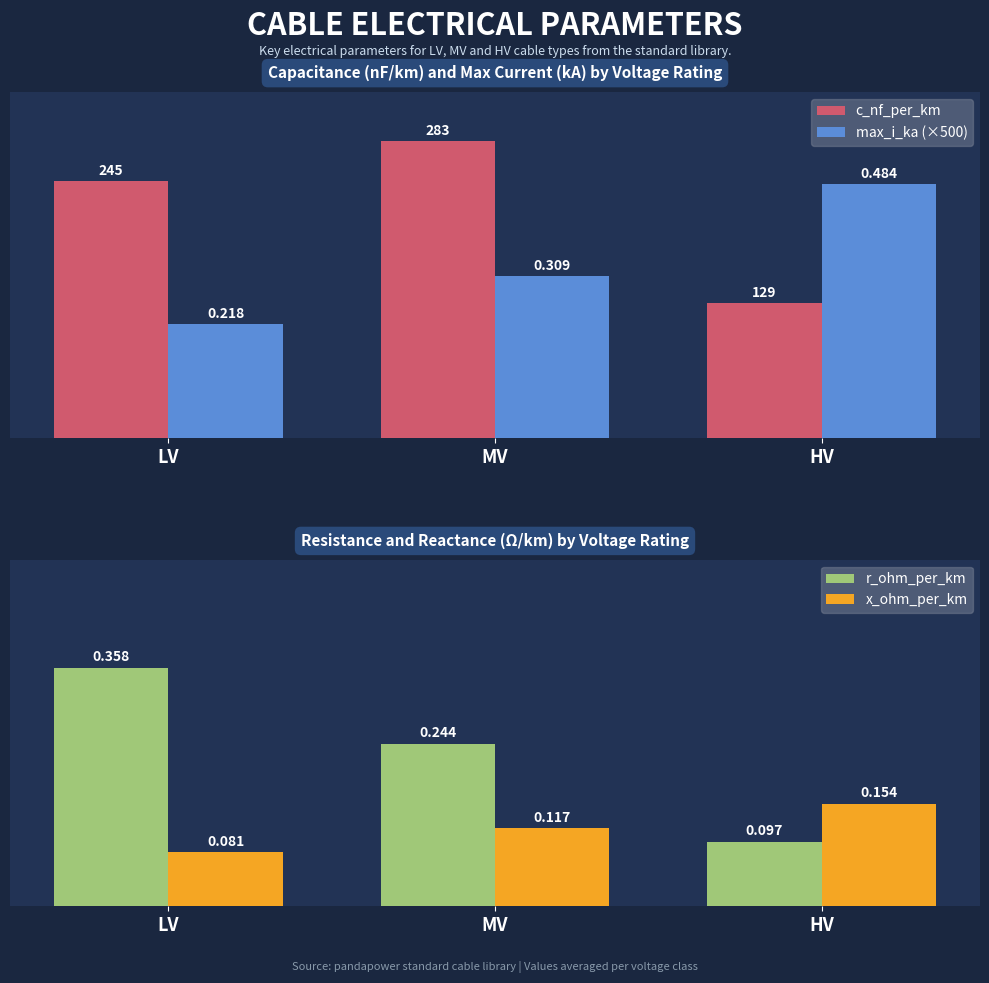

Rank the series by their maximum value, from lowest to highest.

x_ohm_per_km, r_ohm_per_km, max_i_ka (×500), c_nf_per_km